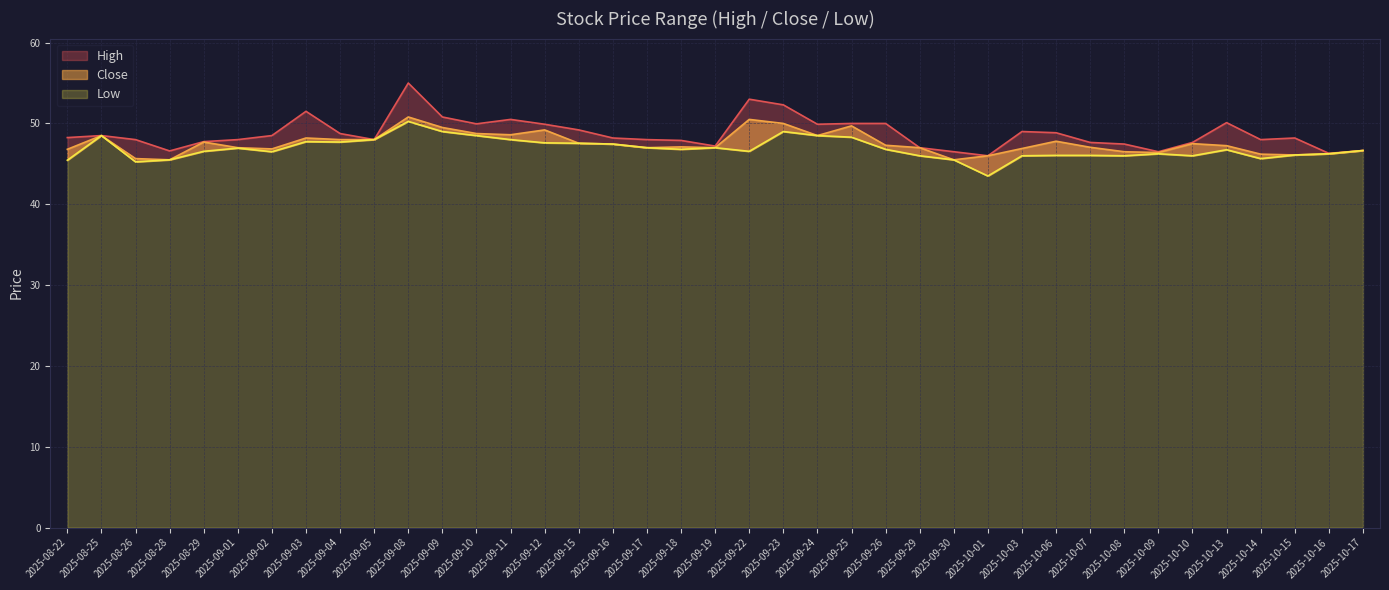

What is the approximate value of Low at 2025-09-04?

47.7